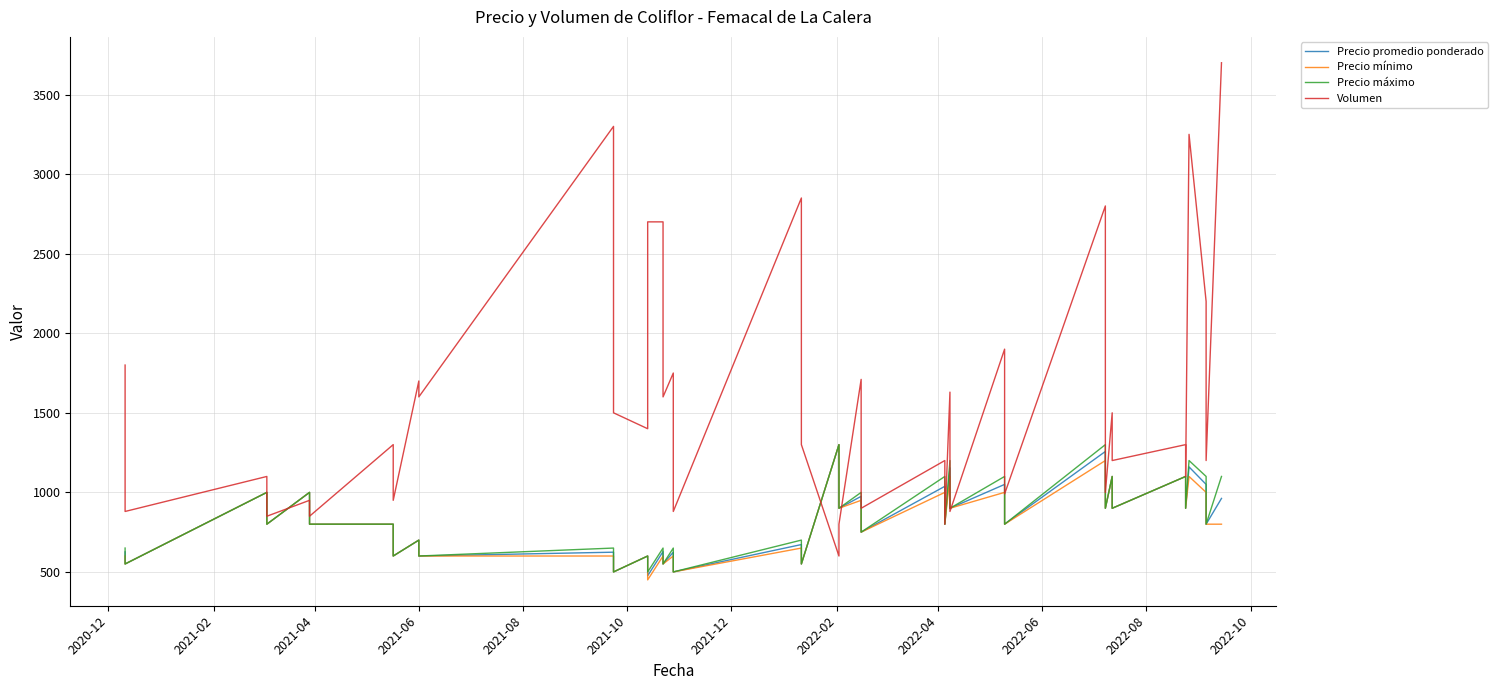

What is the sum of all Precio máximo values?

33600